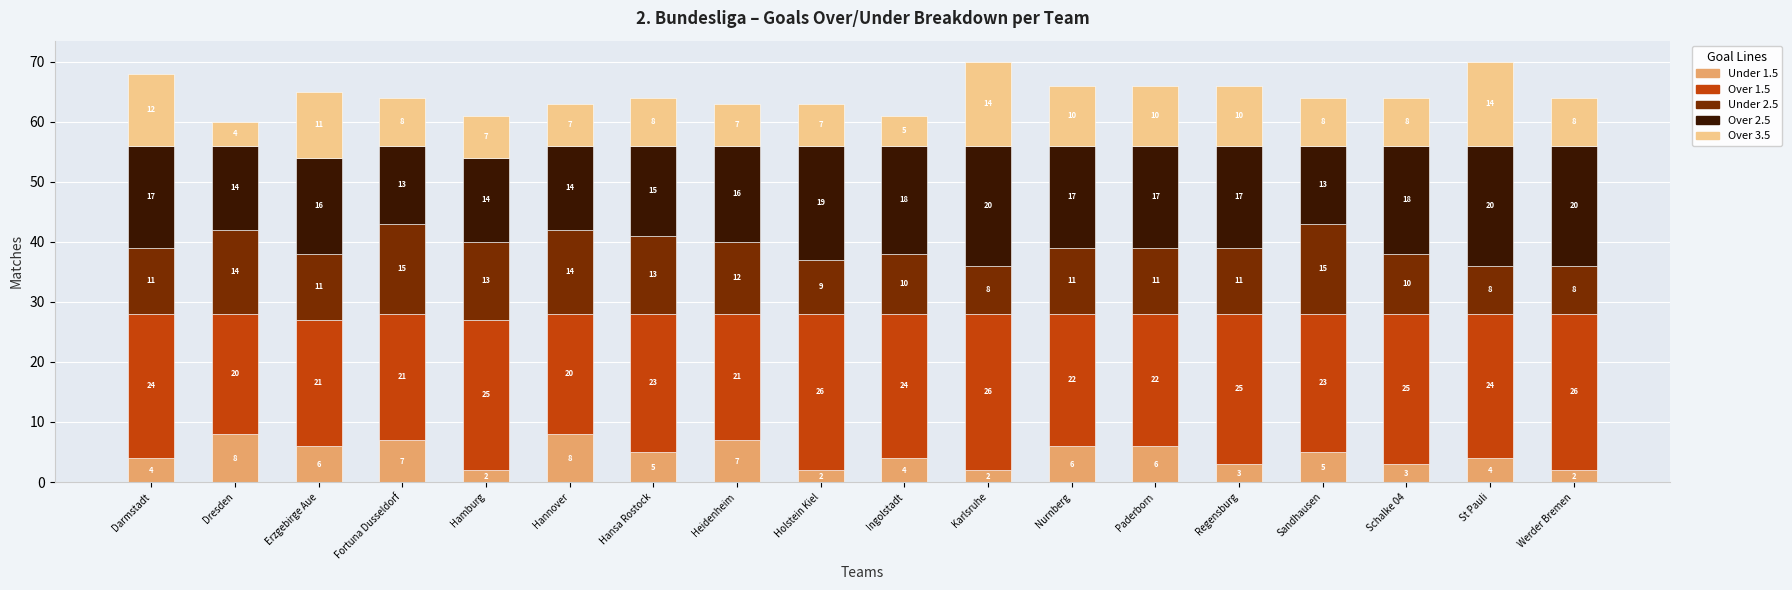

Does the chart contain stacked bars?

Yes